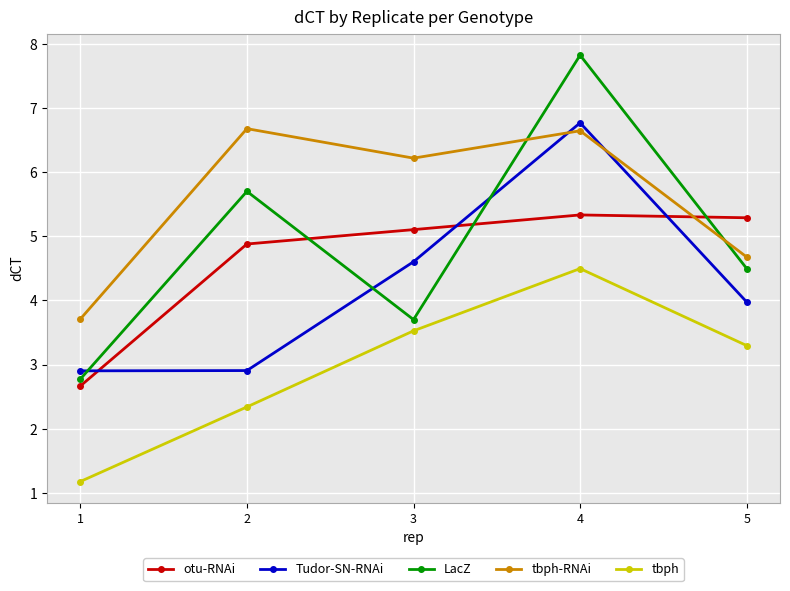

What is the difference between the highest and lowest values at 3?

2.7